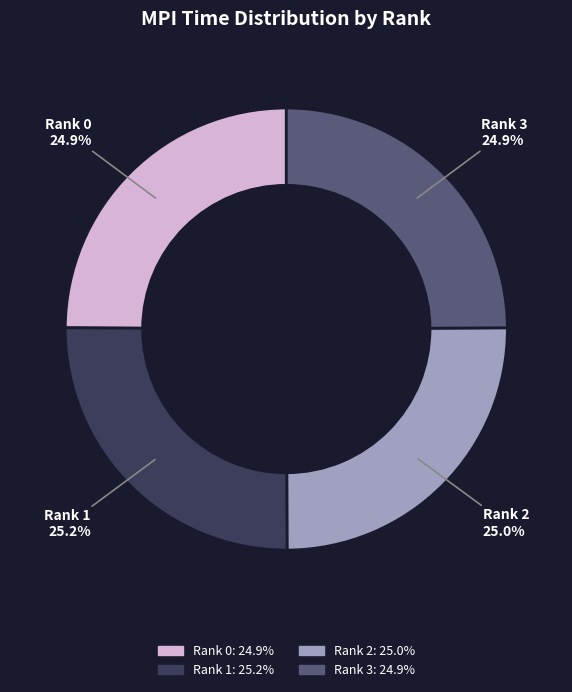

What percentage do Rank 1 and Rank 3 together represent?

50.1%